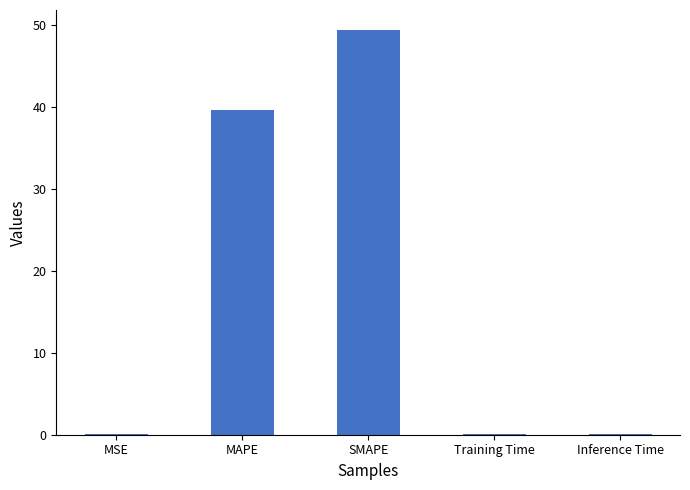

At which category does the chart reach its peak across all series?

SMAPE